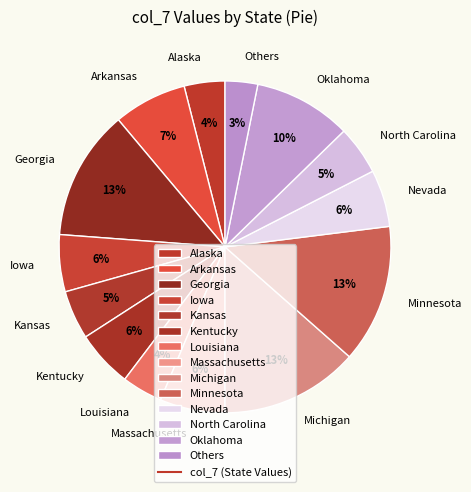

What is the ratio of the value at Arkansas to the value at Alaska?

1.8